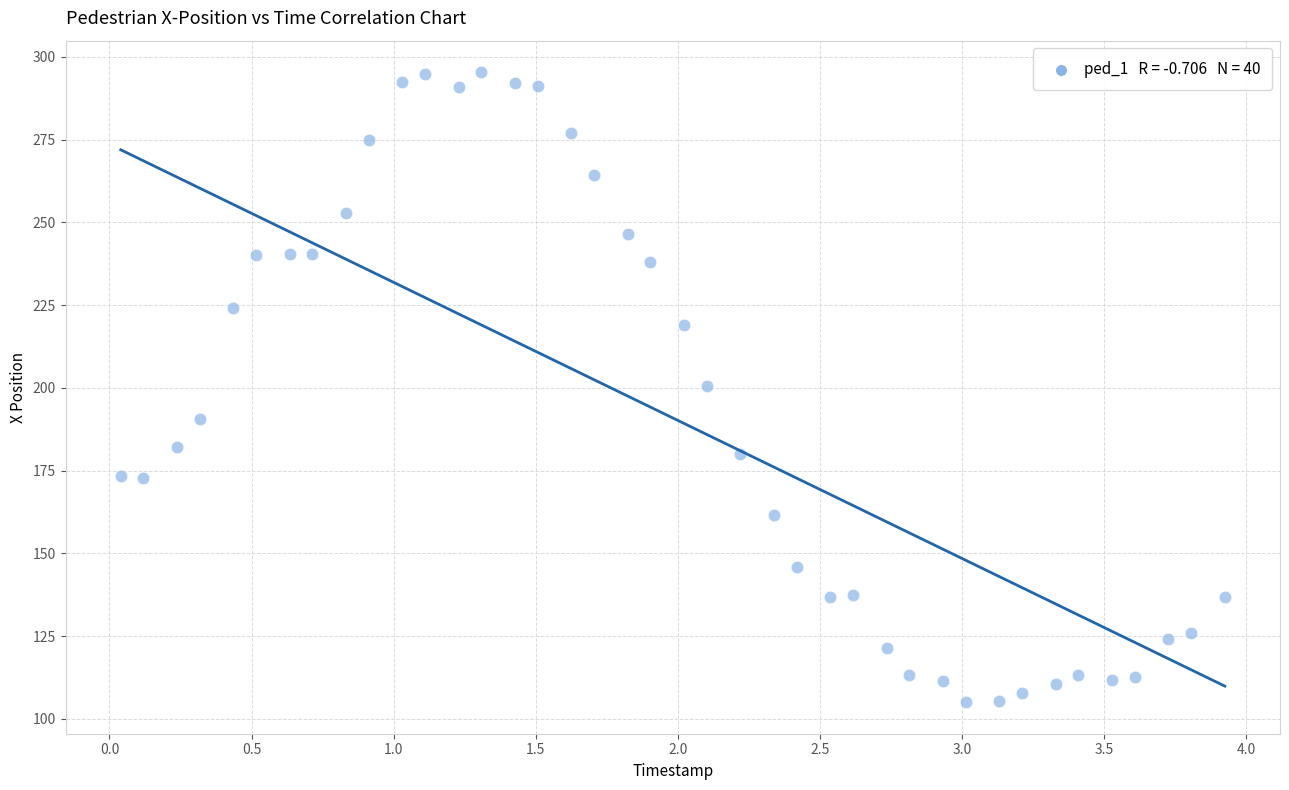

What is the range of Y values (max minus min)?

190.3